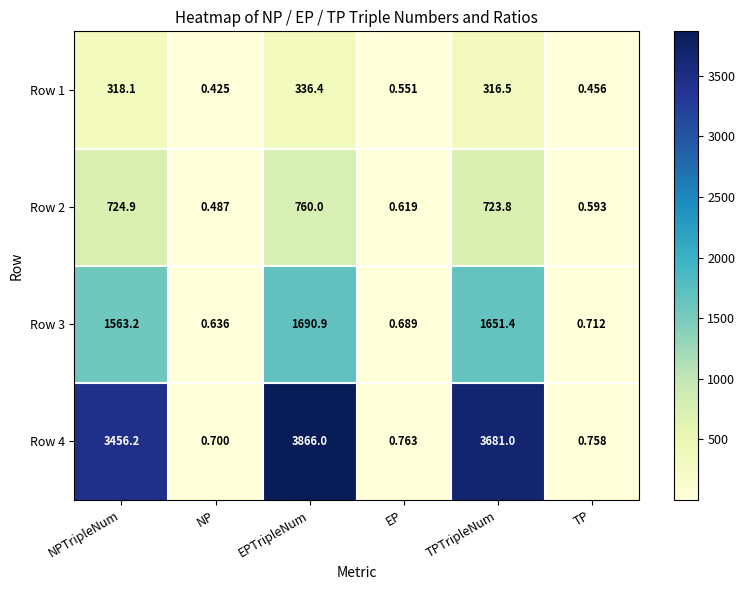

Which label corresponds to the largest value in the chart?

EPTripleNum